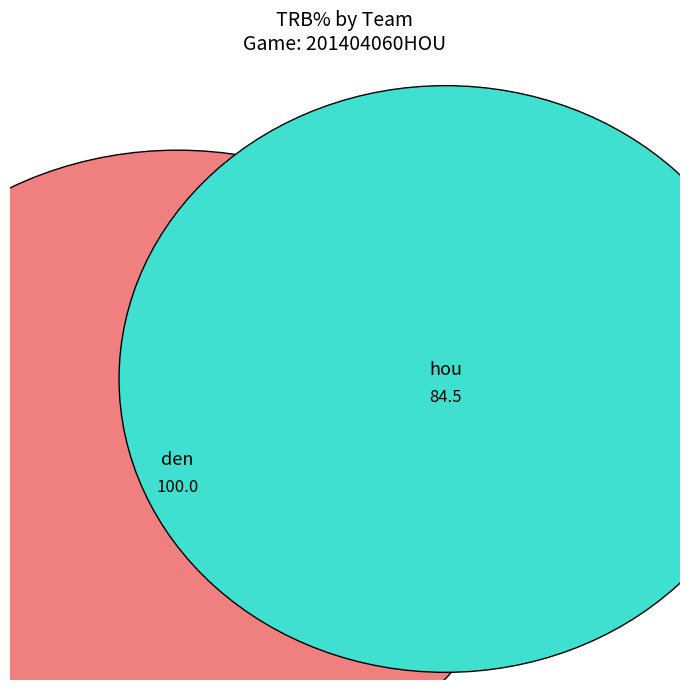

Which slice represents more than half of the pie?

den